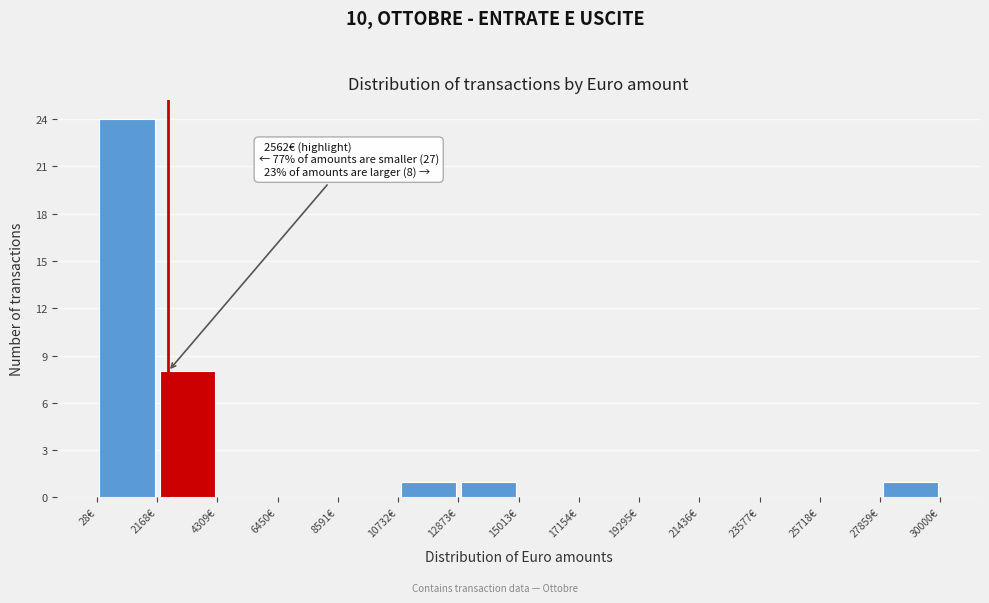

Over which range of the x-axis is the bar tallest?

0 to 2000